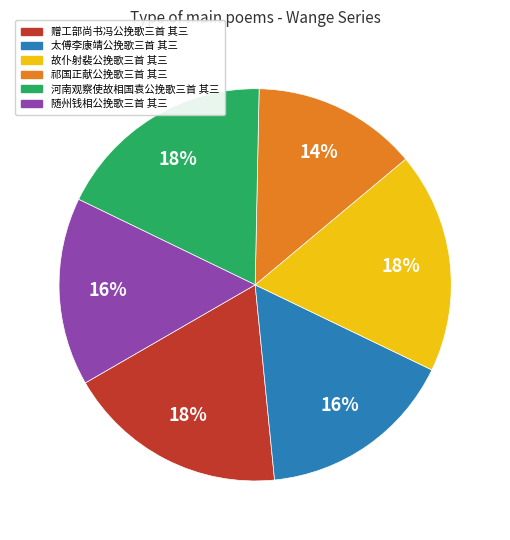

The 河南观察使故相国袁公挽歌三首 其三 slice represents 28% of the pie. True or false?

False